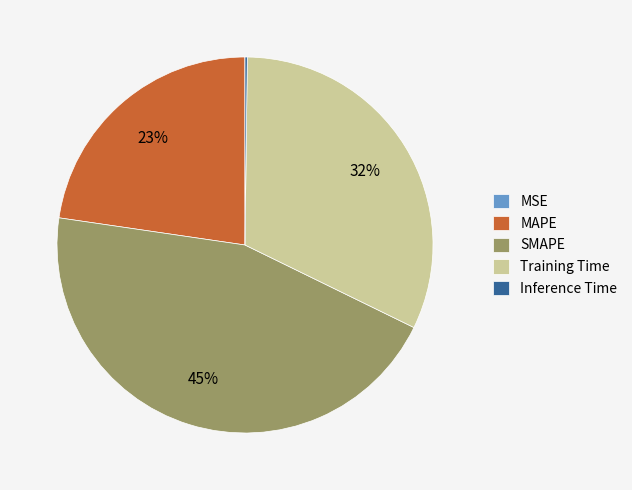

Which slice is the largest?

SMAPE